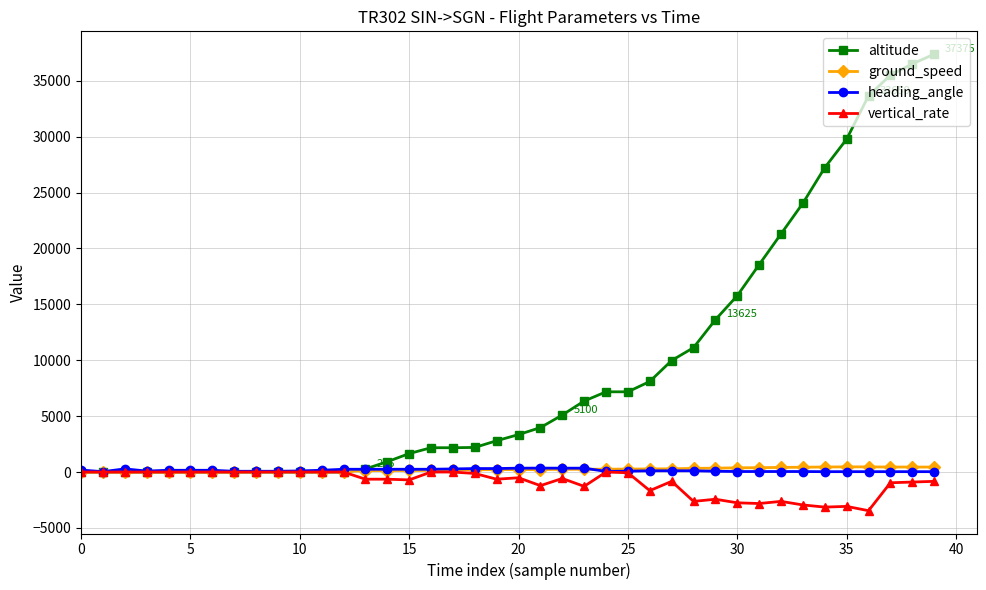

What is the minimum value shown in the chart?

-3456